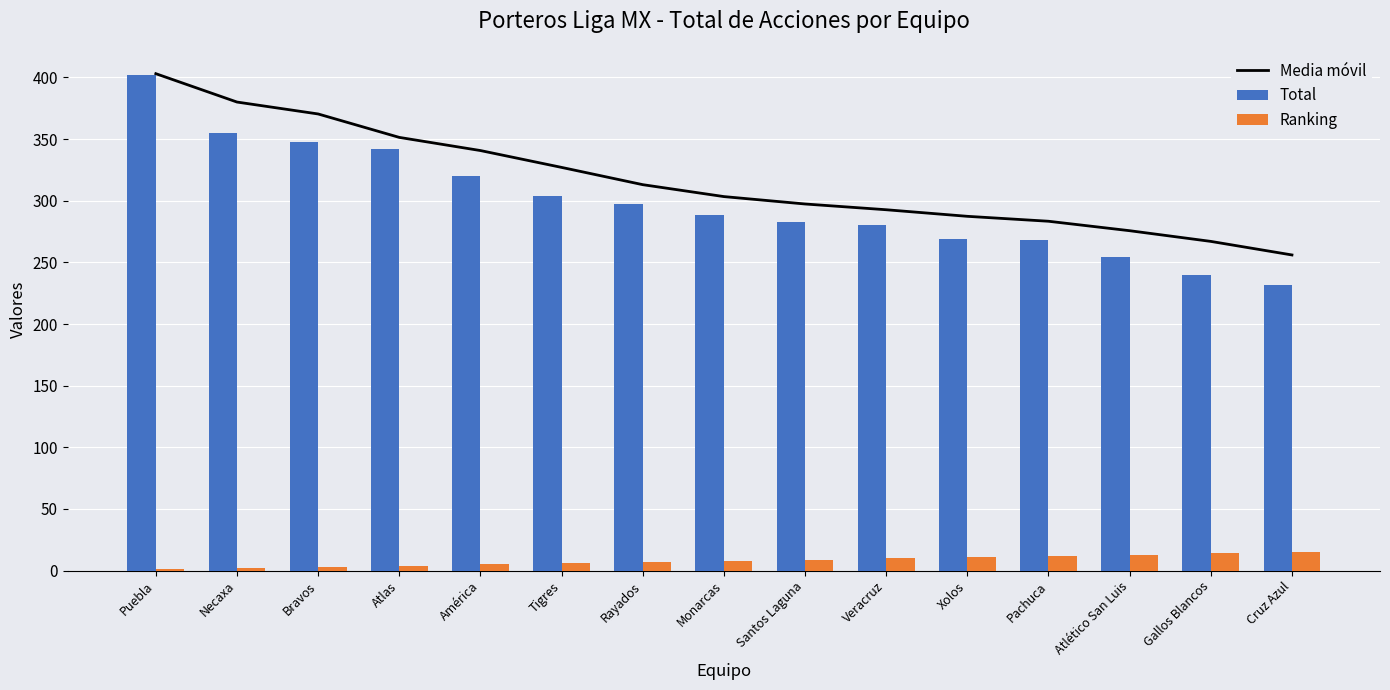

Does the chart contain stacked bars?

No